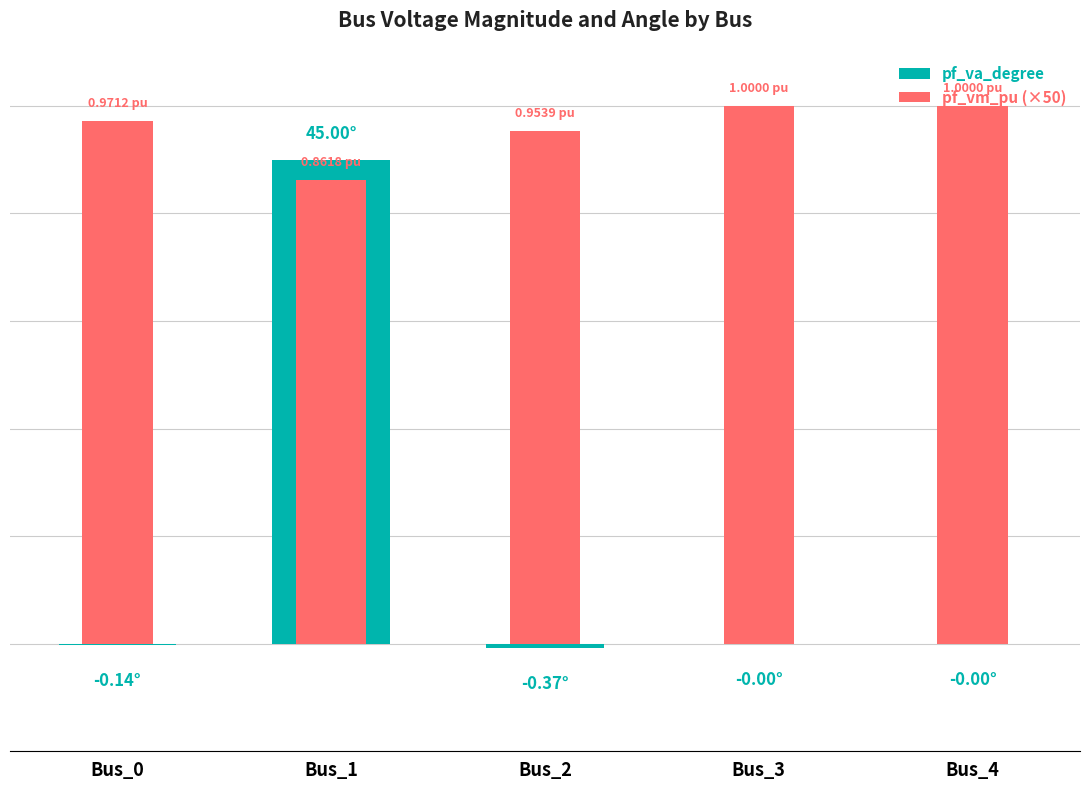

Reading right to left, transcribe all the data shown in this chart.

pf_va_degree: -0.0	-0.0	-0.4	45.0	-0.1
pf_vm_pu (×50): 50.0	50.0	47.7	43.1	48.6